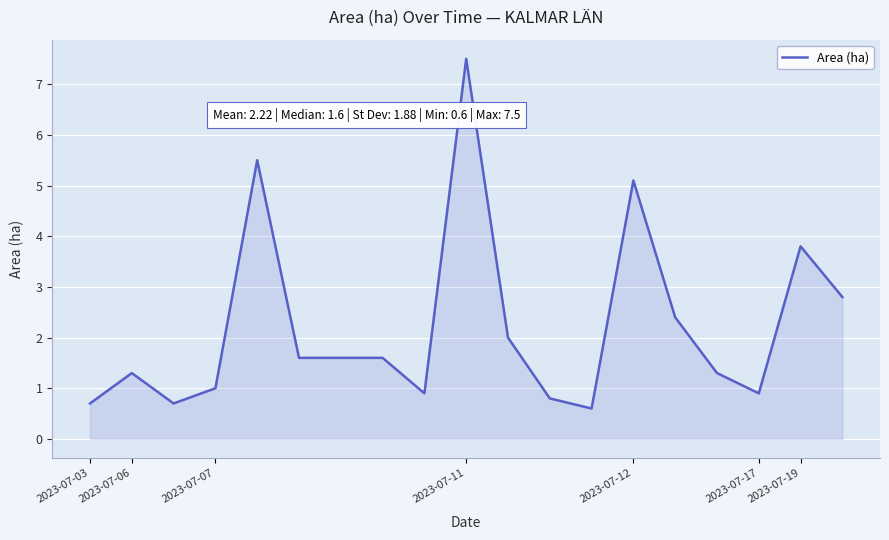

What is the difference between the second highest and minimum values?

4.9